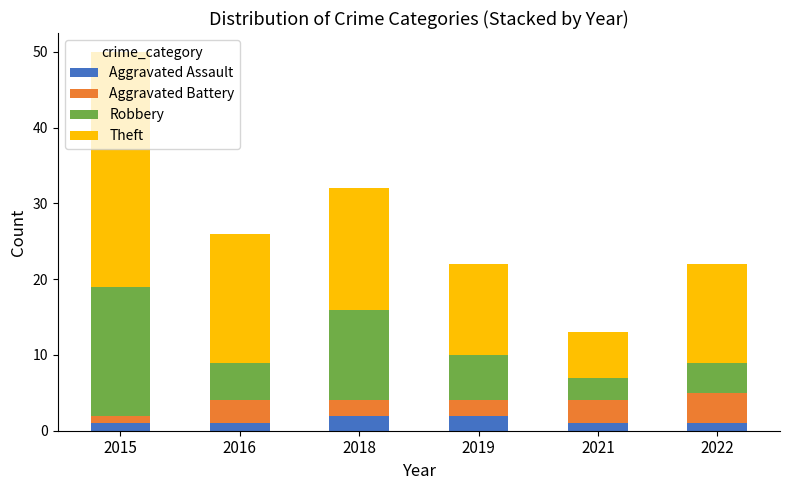

At which category is the sum across all series the highest?

2015